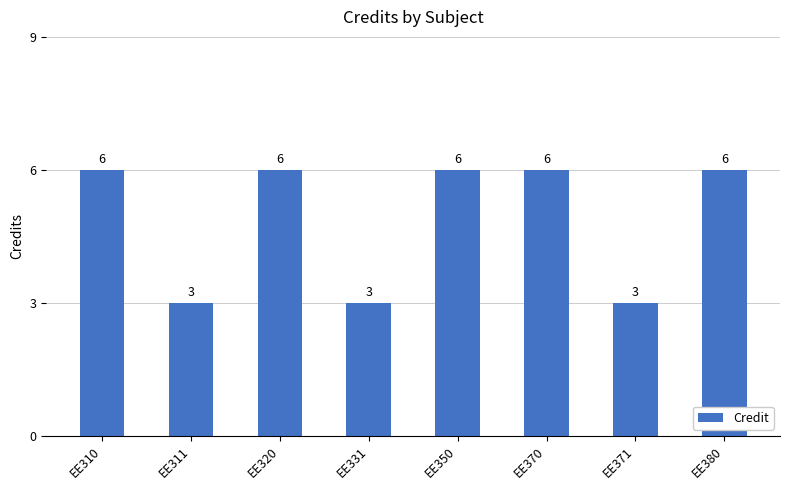

True or false: the data shows 9 at EE310.

False